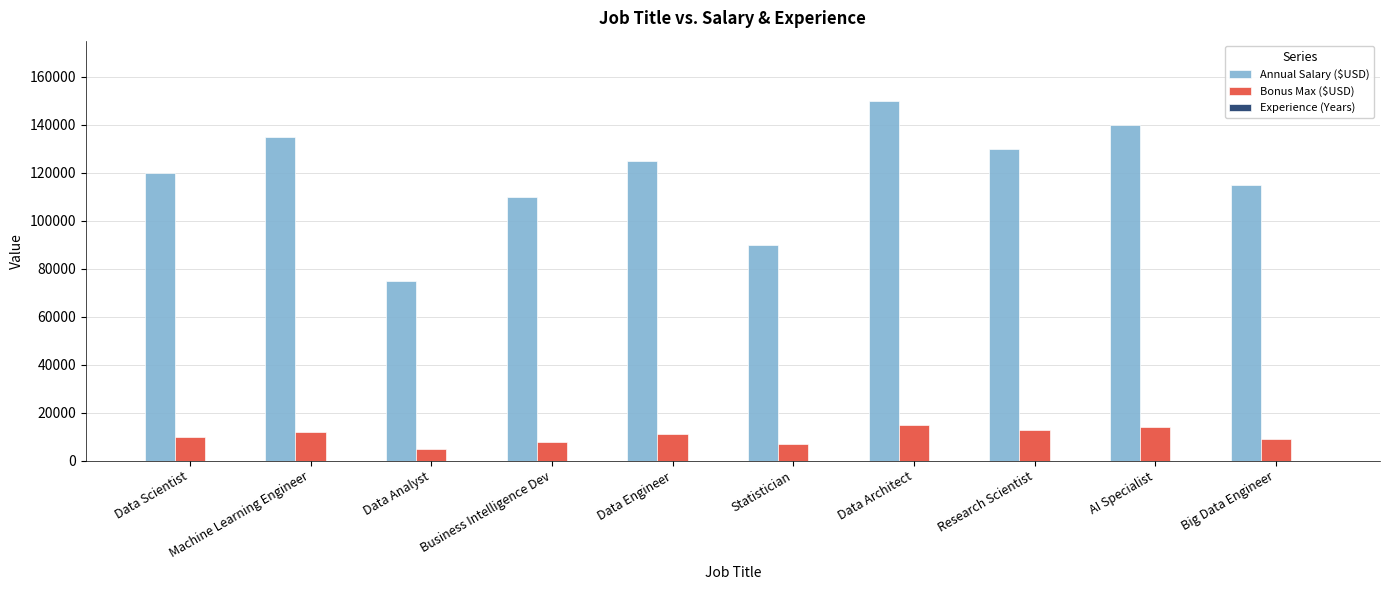

At which category does the chart reach its peak across all series?

Data Architect